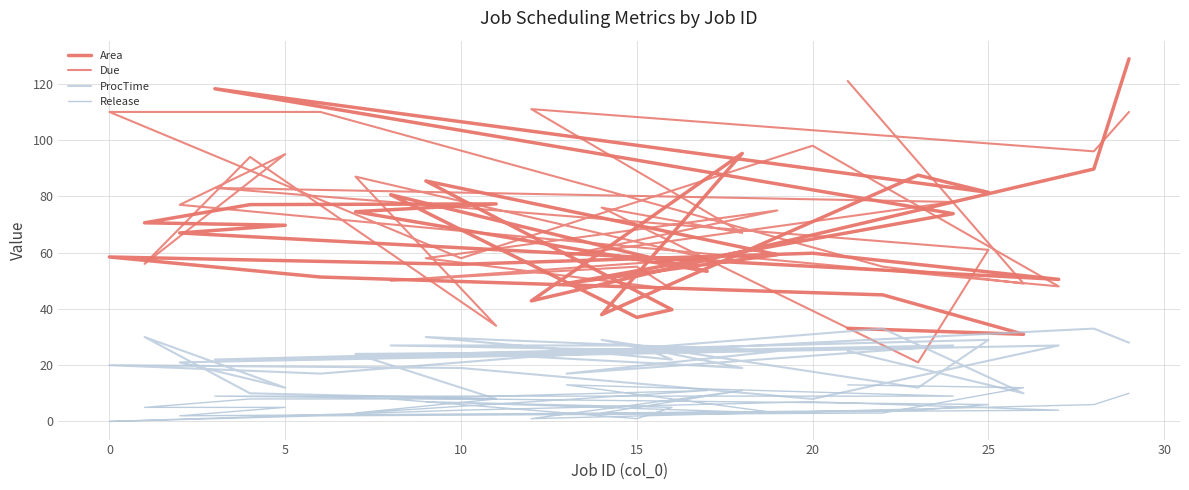

Which series has the largest total across all categories?

Due